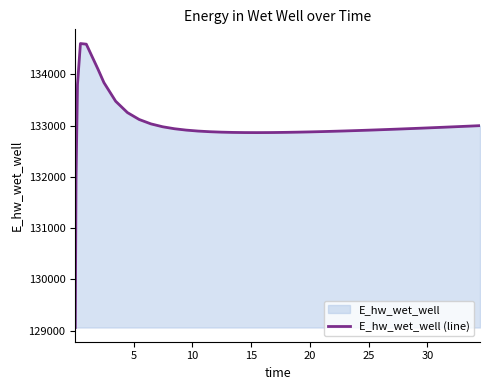

How many values exceed 132923?

20